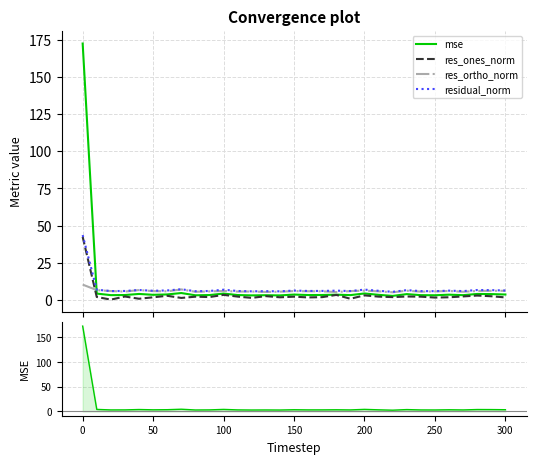

What is the lowest value of the res_ortho_norm series?

5.0